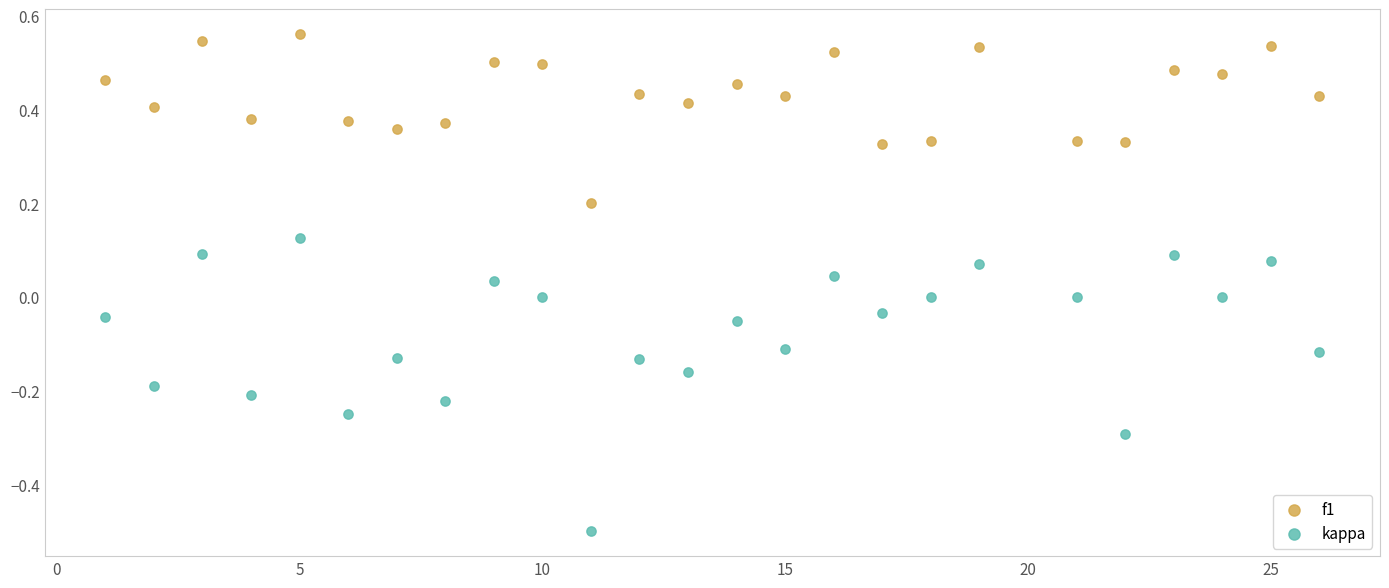

Across all data points, what is the range of Y values (max minus min)?

1.1